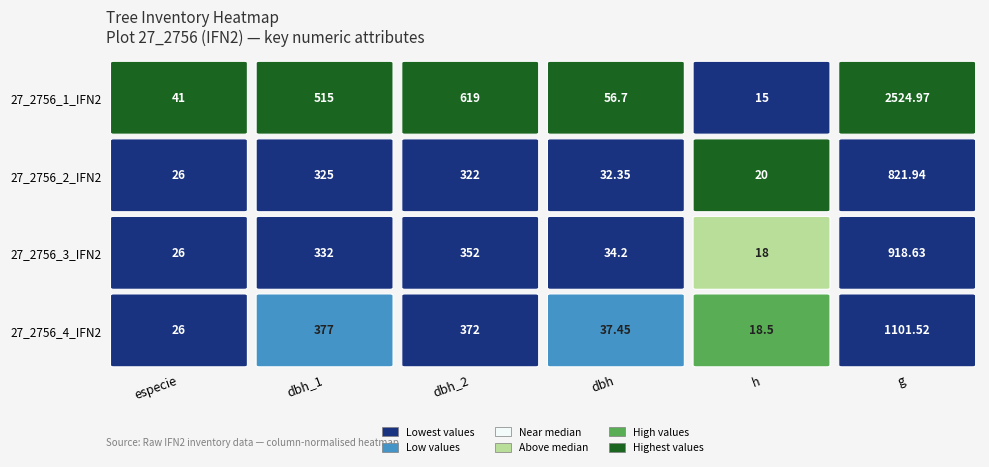

The 27_2756_4_IFN2 series shows 1101.5 at g. True or false?

True